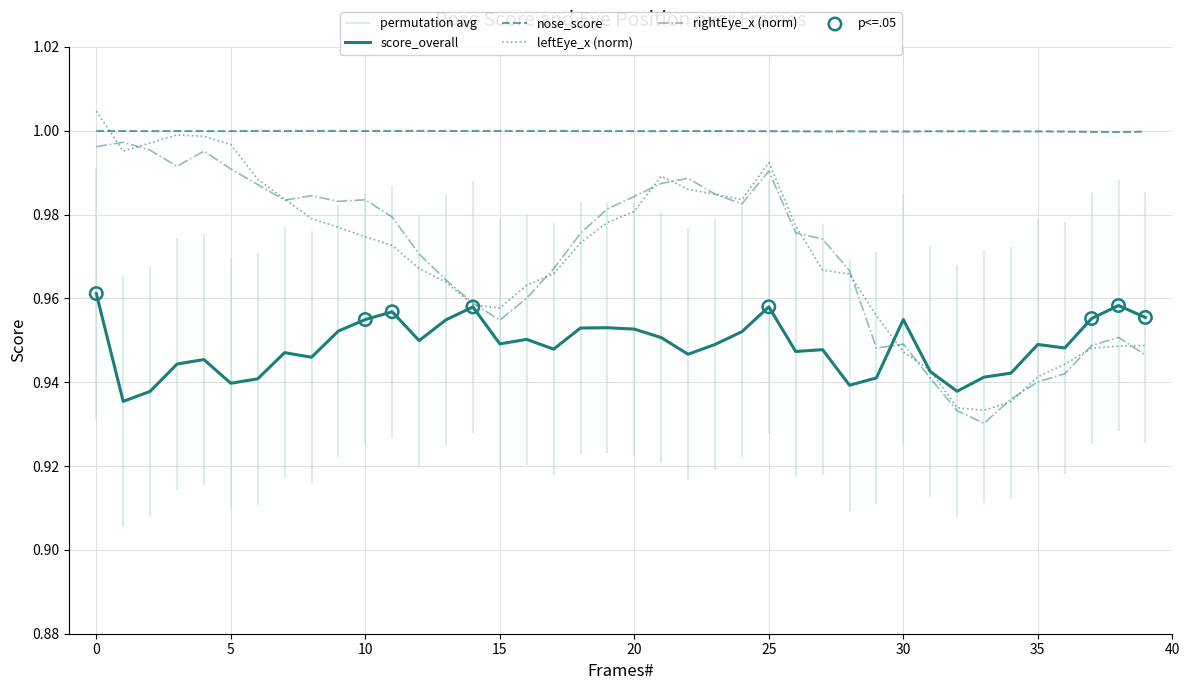

True or false: nose_score and score_overall cross at least once.

False